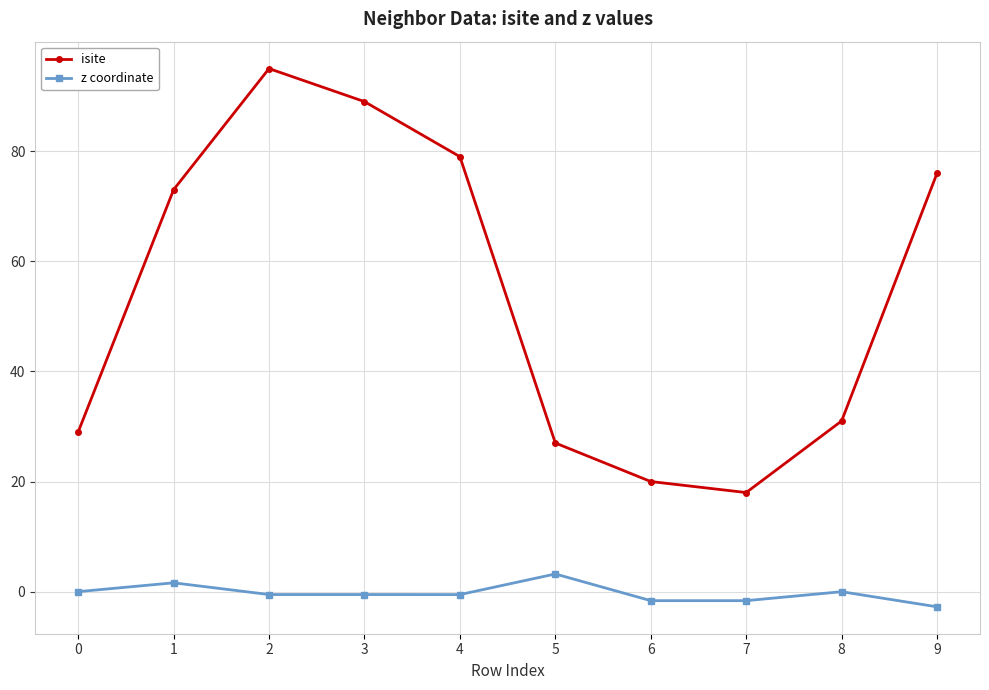

Where is the first local maximum for isite?

2